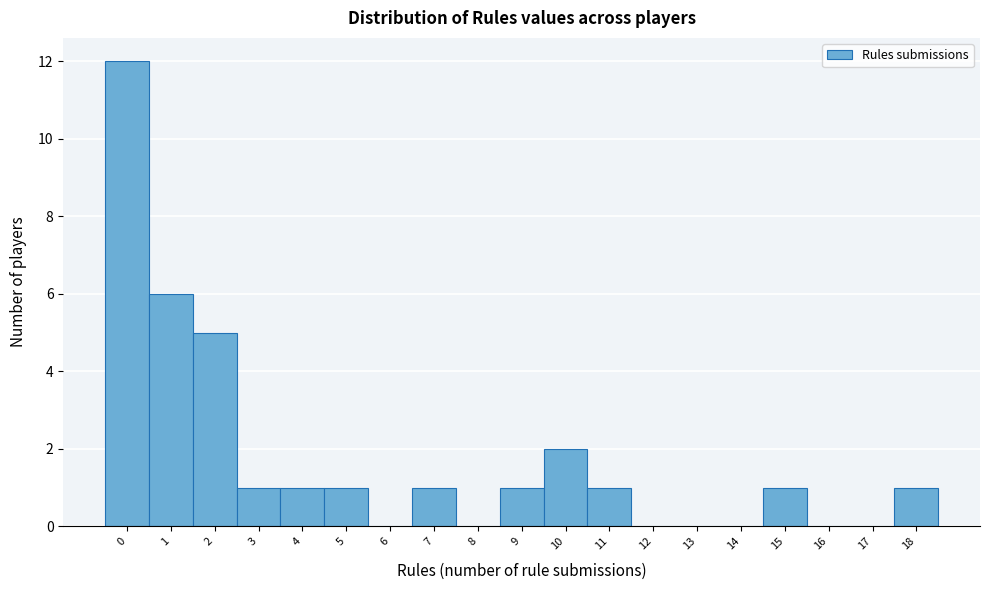

Reading right to left, extract all data points from this chart.

18=1	17=0	16=0	15=1	14=0	13=0	12=0	11=1	10=2	9=1	8=0	7=1	6=0	5=1	4=1	3=1	2=5	1=6	0=12